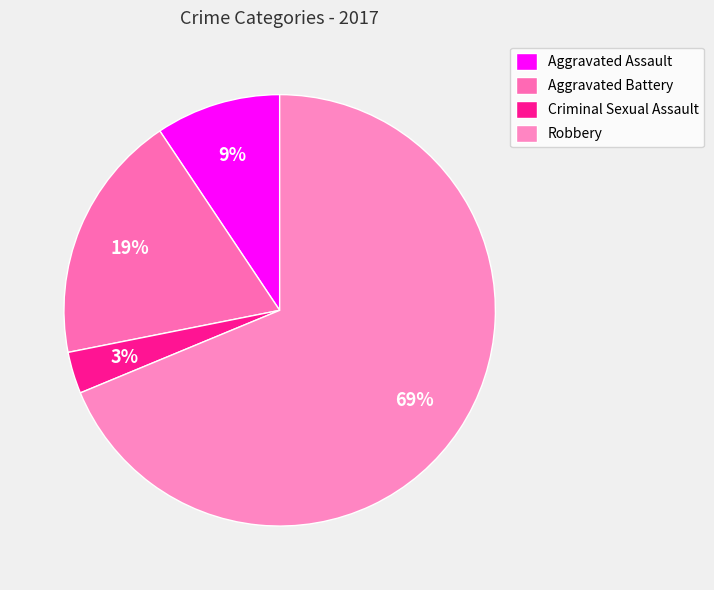

To the nearest percent, what is the combined percentage of Aggravated Battery and Robbery?

88%